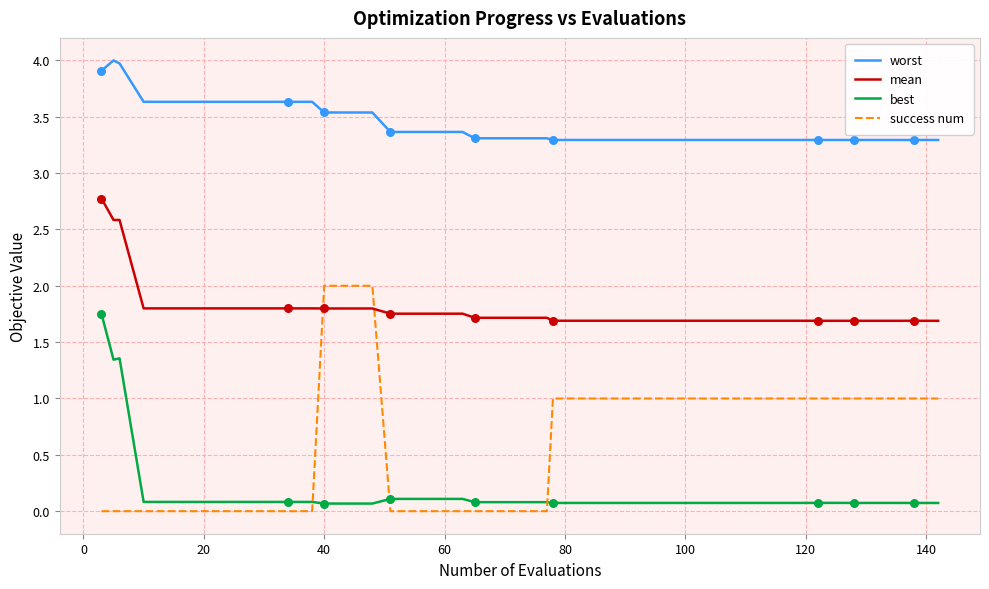

True or false: best and mean intersect in this chart.

False